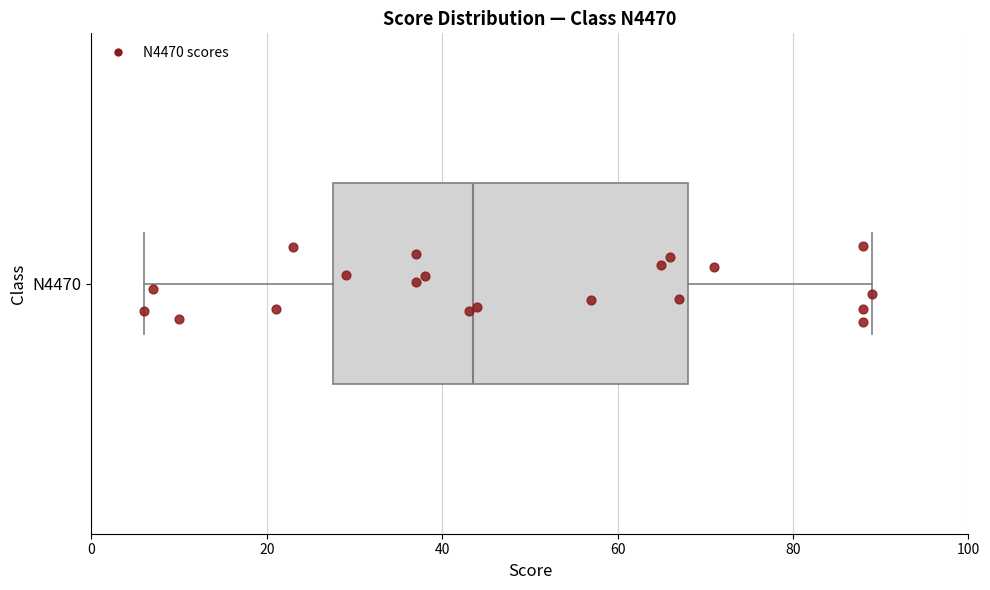

Transcribe this box plot: give where the median line is, the range the box spans, and where the two whiskers end, as read against the x-axis. The values are not printed on the chart, so give them approximately, as read against the axis.

median 44, box 28 to 68, whiskers 6 to 90